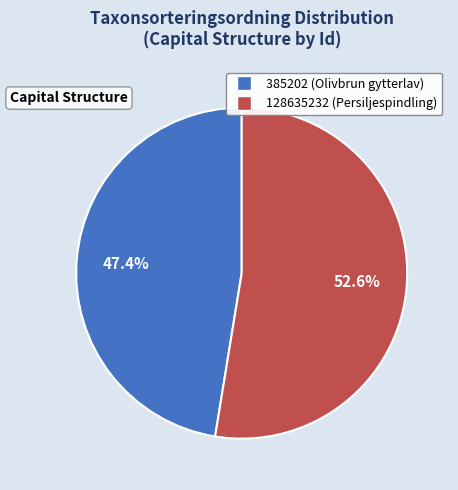

To the nearest percent, what is the average slice percentage?

50%